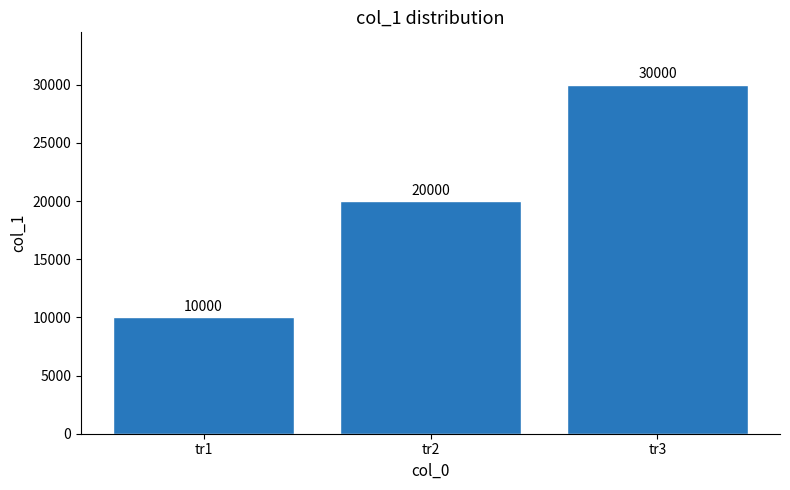

How many values are below 20000?

1